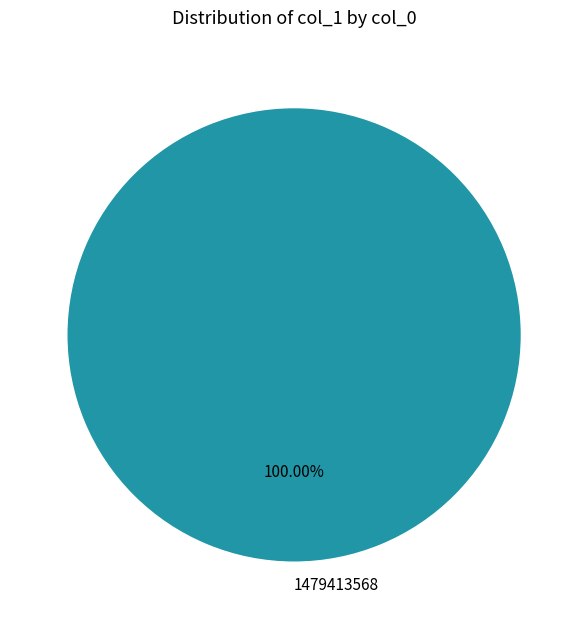

Is there a majority slice in this chart?

Yes